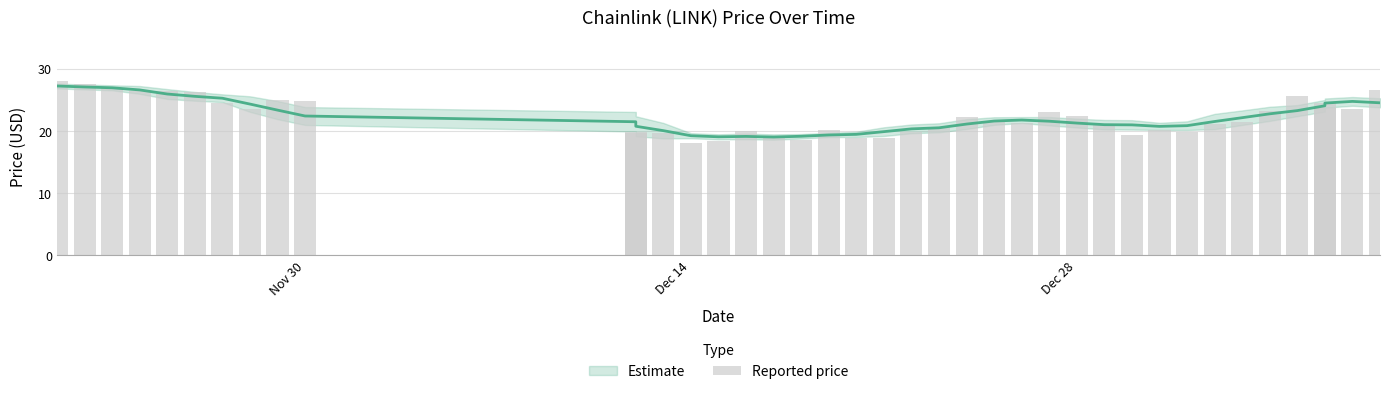

What is the maximum value shown in the chart?

28.0